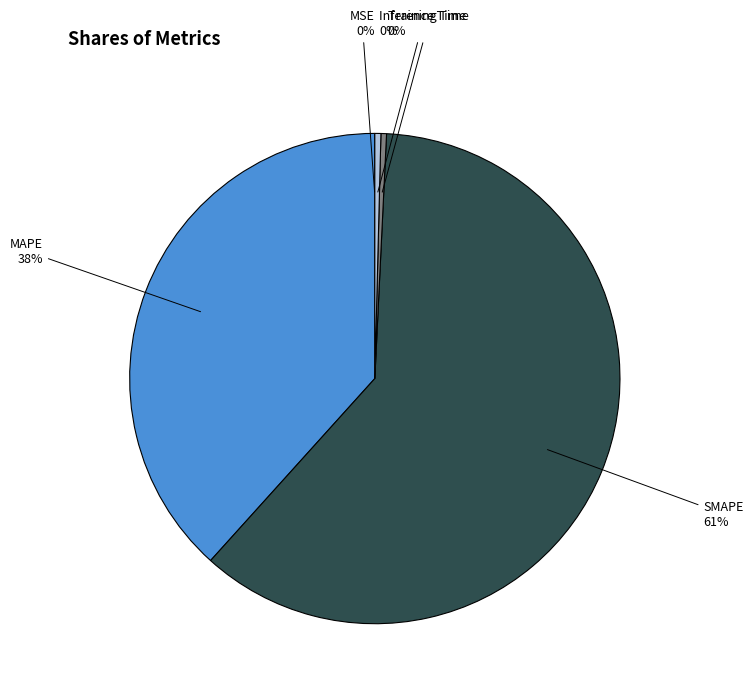

Is Inference Time the majority of the pie?

No